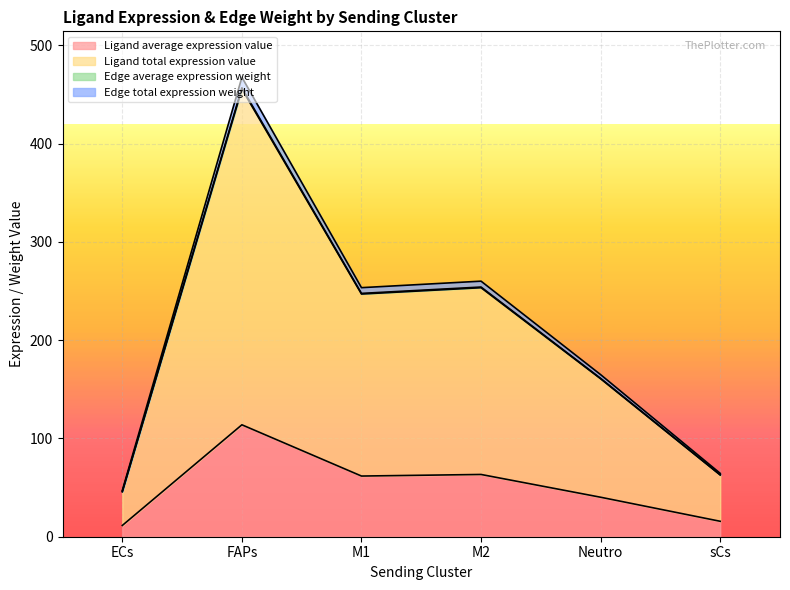

Where does the Ligand average expression value series first go above 61?

FAPs